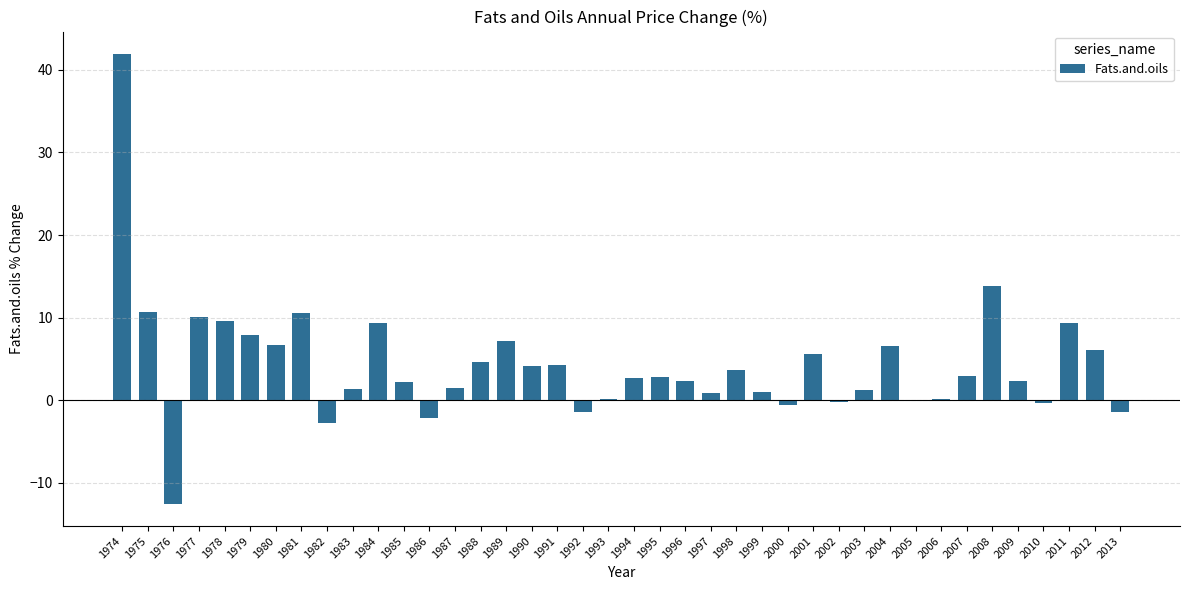

What is the sum of the values at 1989 and 2013?

5.8